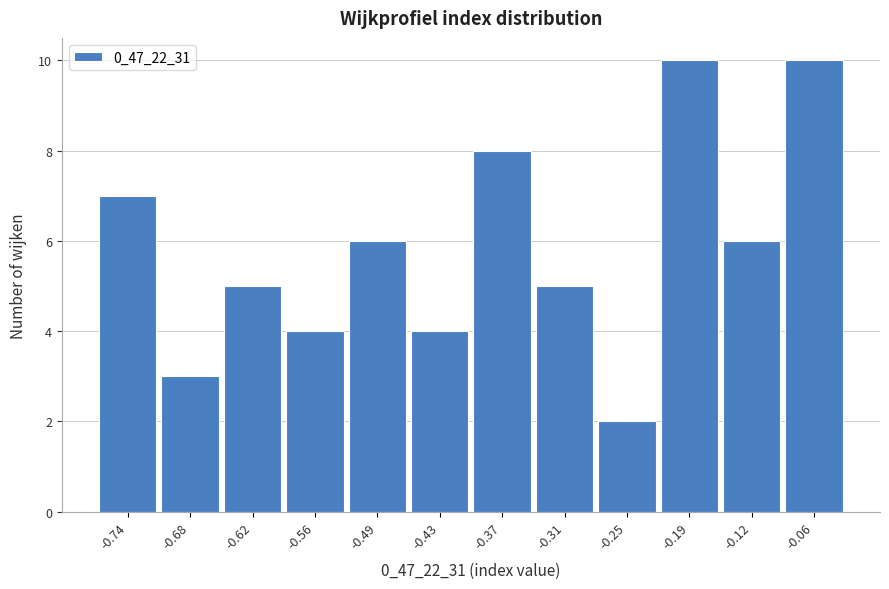

Reading right to left, what are all the values shown in this chart?

10	6	10	2	5	8	4	6	4	5	3	7